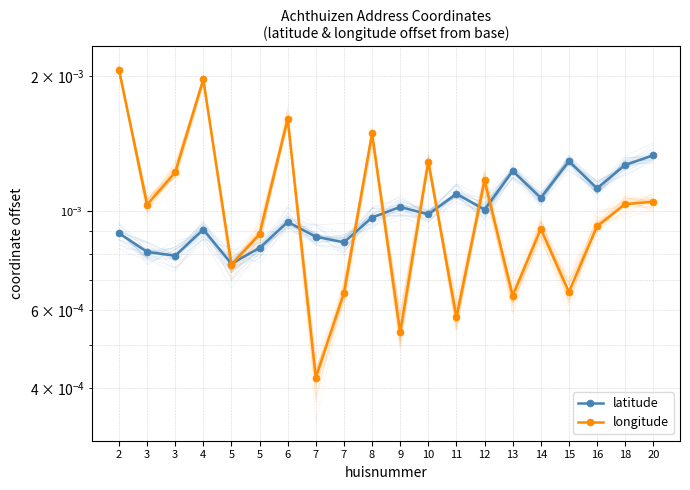

The value of latitude at 2 is 0.0. True or false?

True